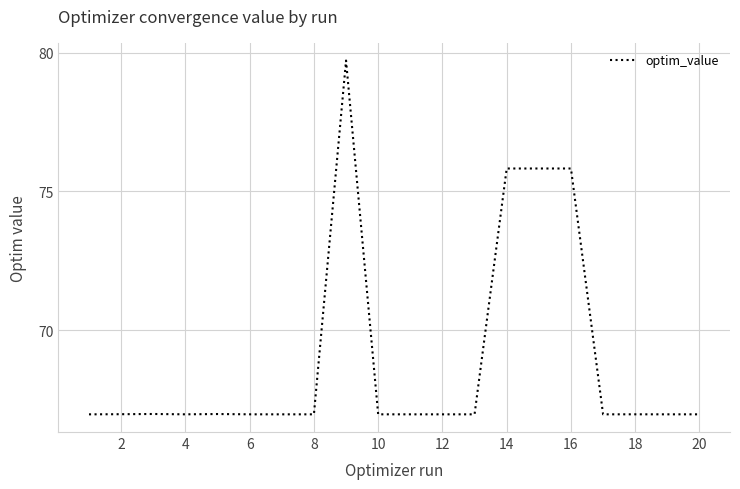

What is the difference between the maximum and minimum values?

12.7